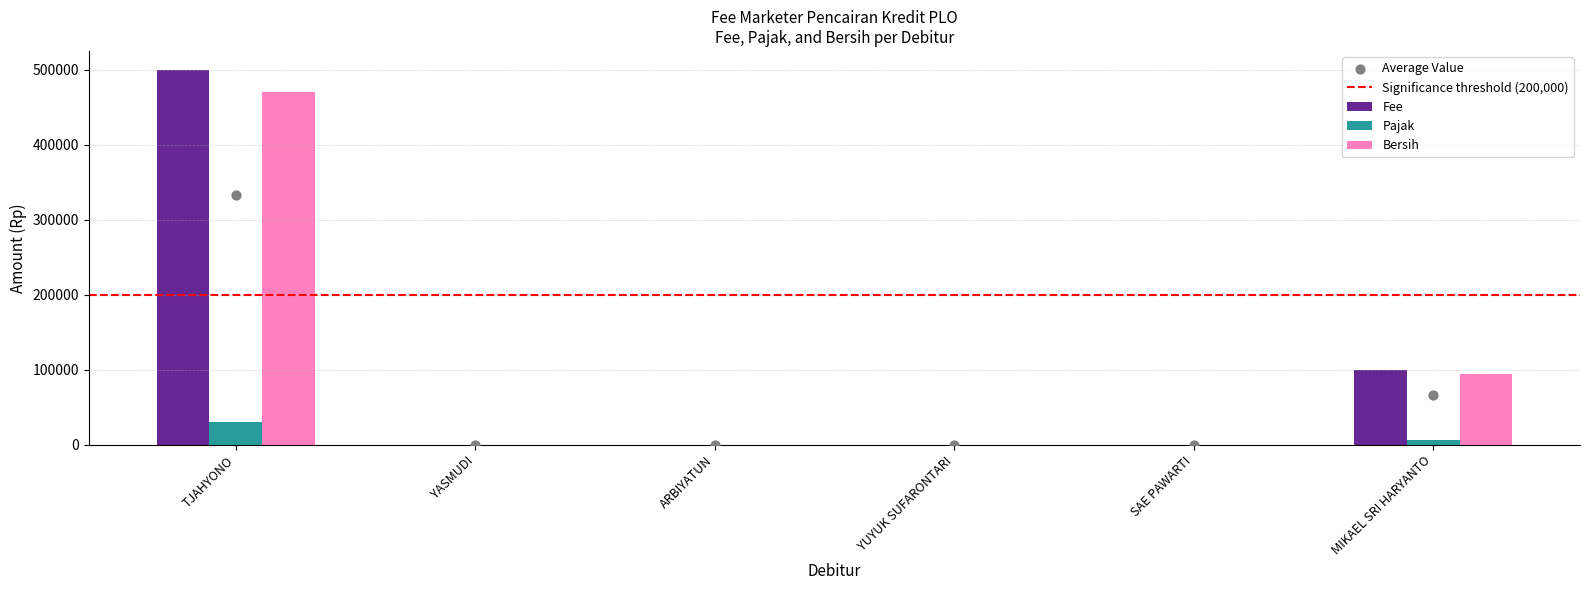

Which series has the widest spread of Y values?

Pajak